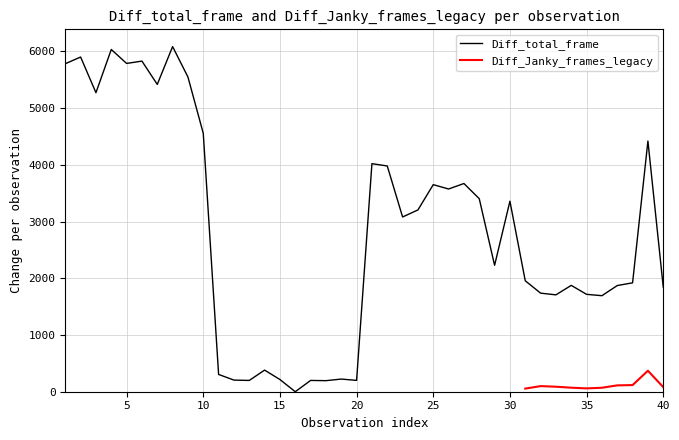

Rank the categories by value from highest to lowest.

8, 4, 2, 6, 5, 1, 9, 7, 3, 10, 39, 21, 22, 27, 25, 26, 28, 30, 24, 23, 29, 31, 38, 34, 37, 40, 32, 35, 33, 36, 14, 11, 19, 15, 12, 20, 13, 17, 18, 16